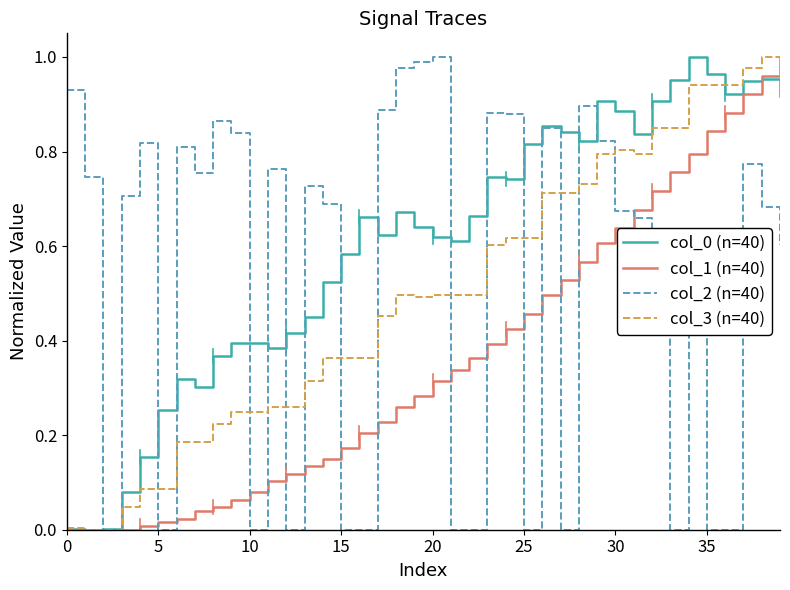

Does the chart display data point markers on the line(s)?

No